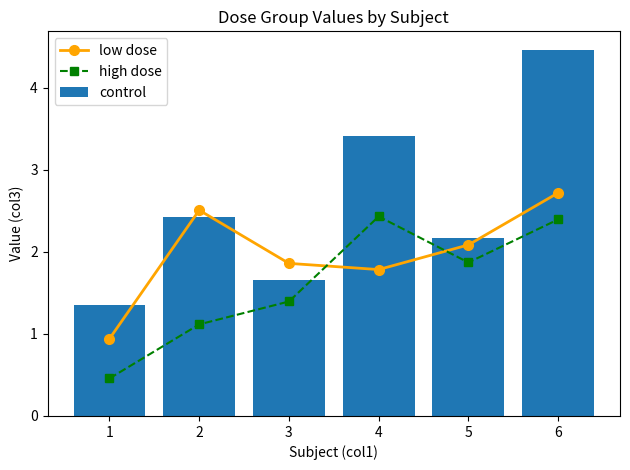

Rank the categories by high dose value from lowest to highest.

1, 2, 3, 5, 6, 4